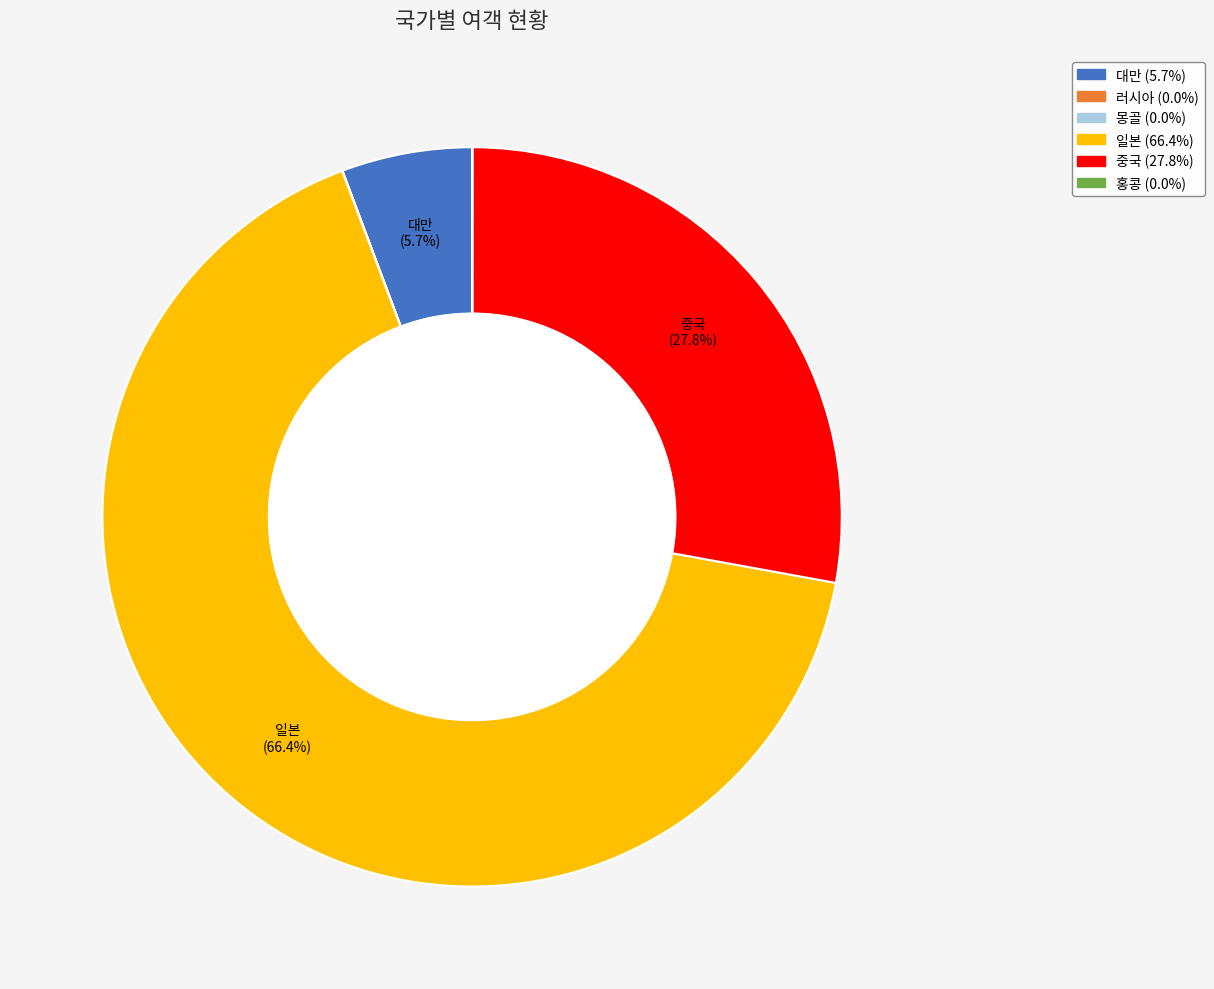

Is there a majority slice in this chart?

Yes